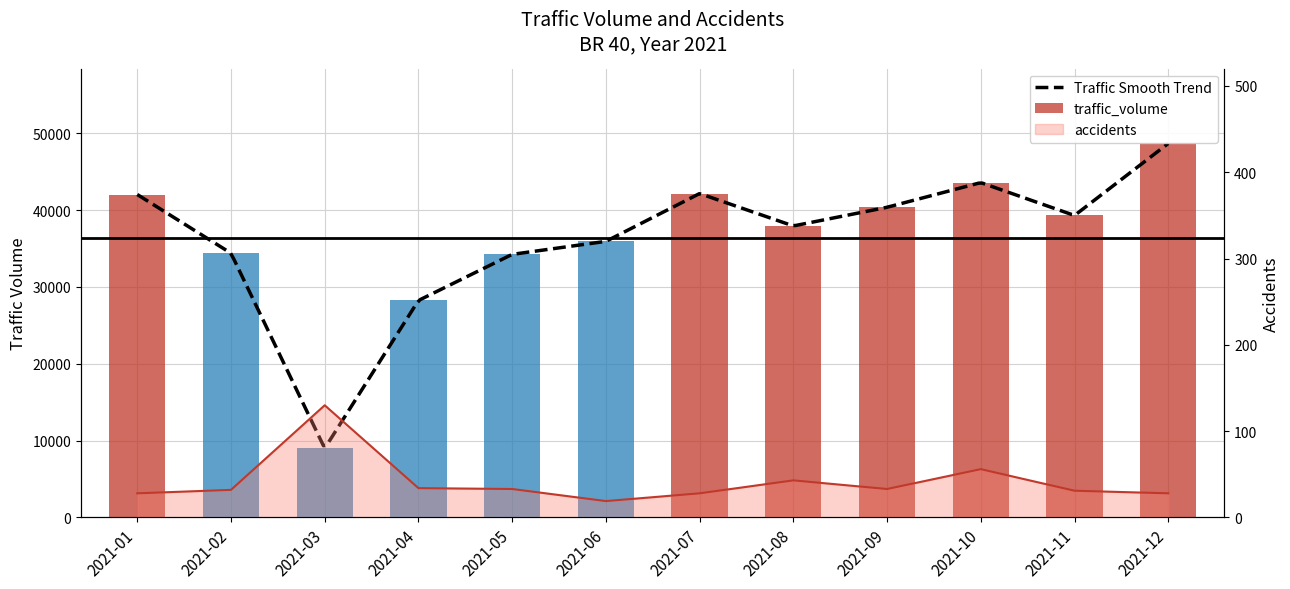

The chart shows a value of 21330 at 2021-12. True or false?

False